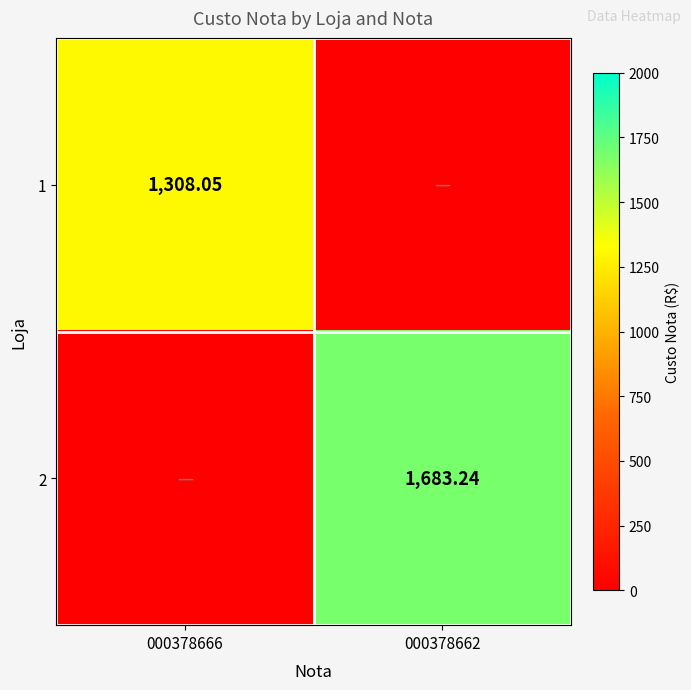

What is the difference between the 1 values at 000378662 and 000378666?

1308.0